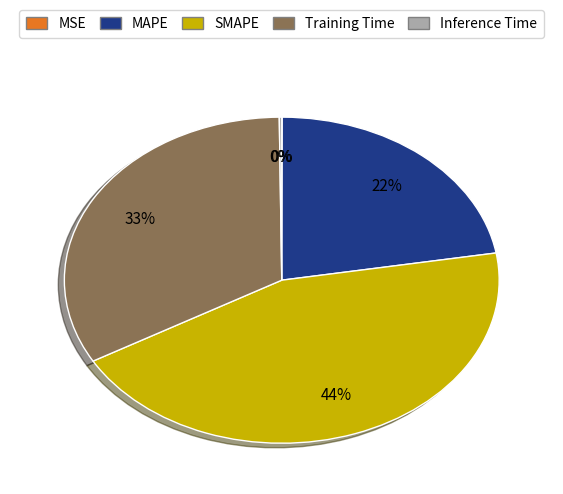

What percentage is the MAPE slice, to the nearest percent?

22%